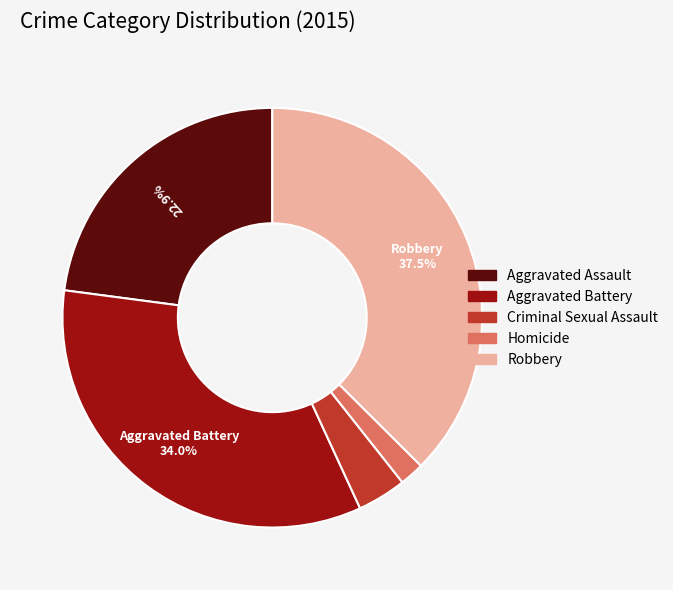

The Criminal Sexual Assault slice represents 4% of the pie. True or false?

True